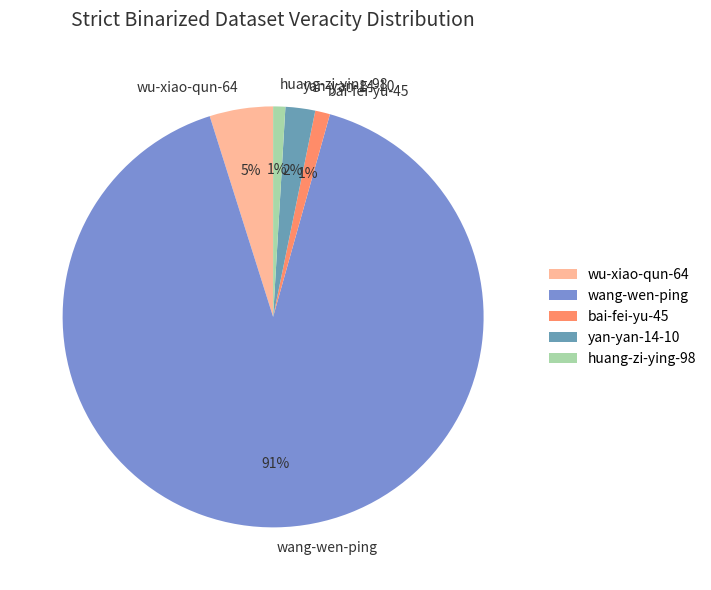

Is it true that huang-zi-ying-98 is 11% of the pie?

False